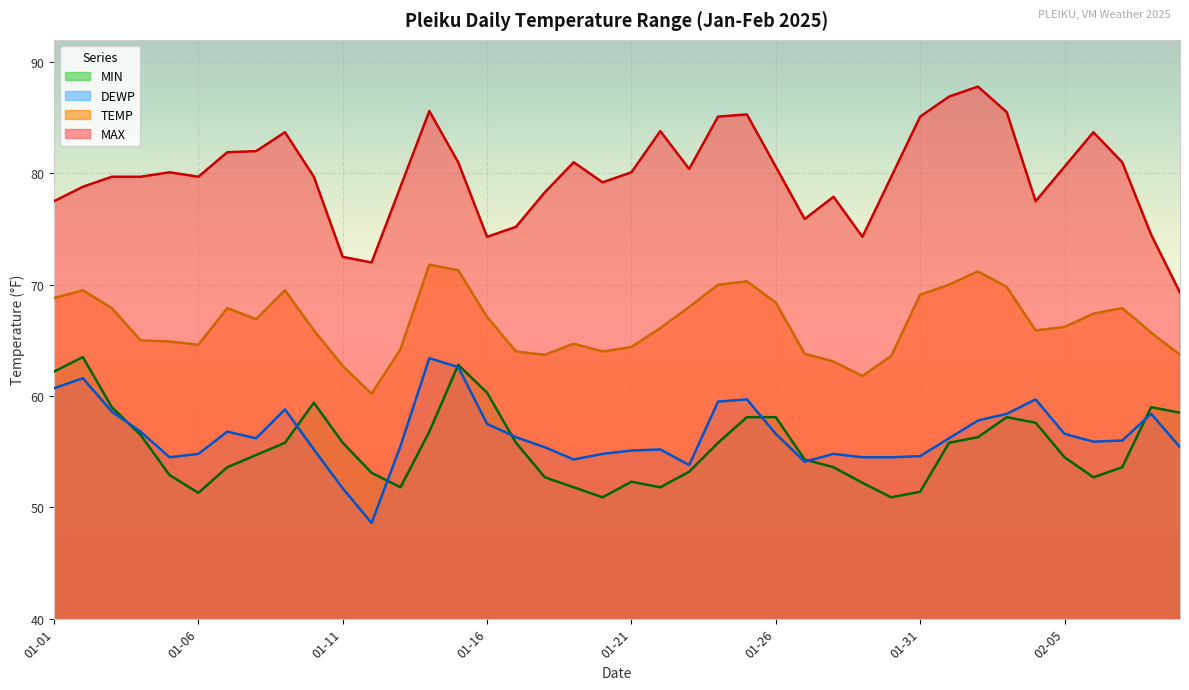

In MAX, how many points are lower than both neighbors (excluding endpoints)?

8